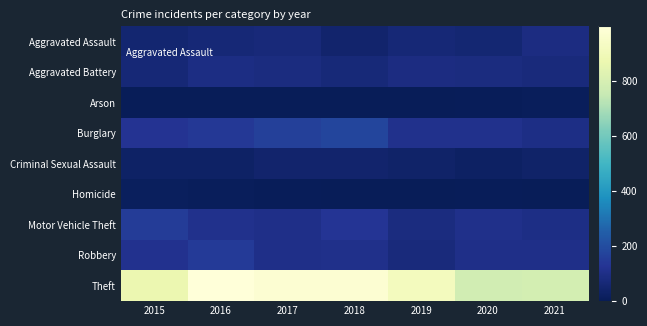

At which category does the chart reach its peak across all series?

2016